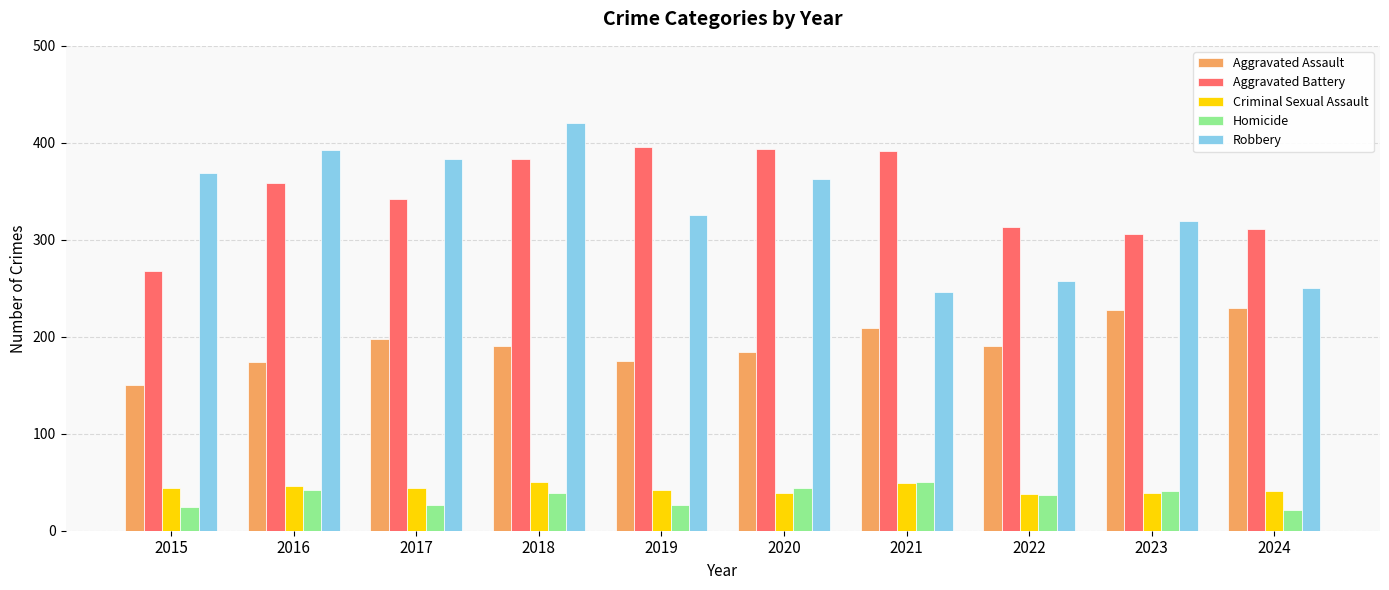

Is it true that Aggravated Assault equals 318 at 2017?

False